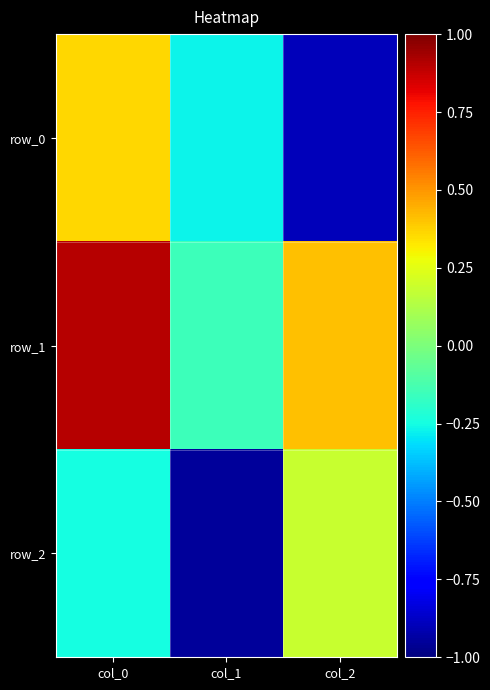

How many values in row_0 are above zero?

1